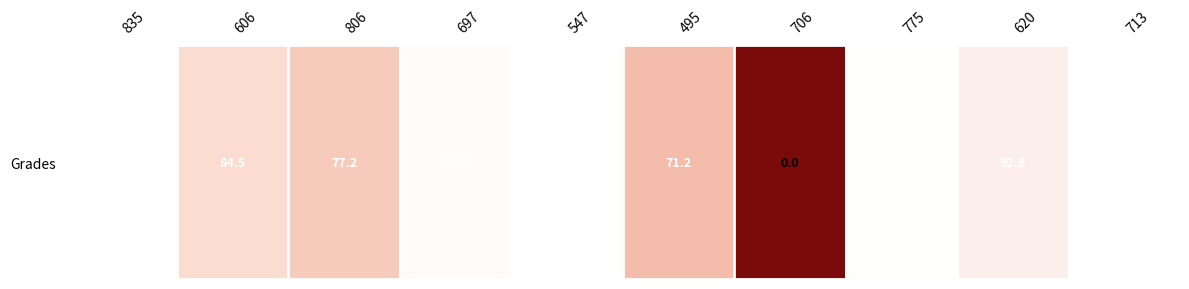

What is the average value?

82.4